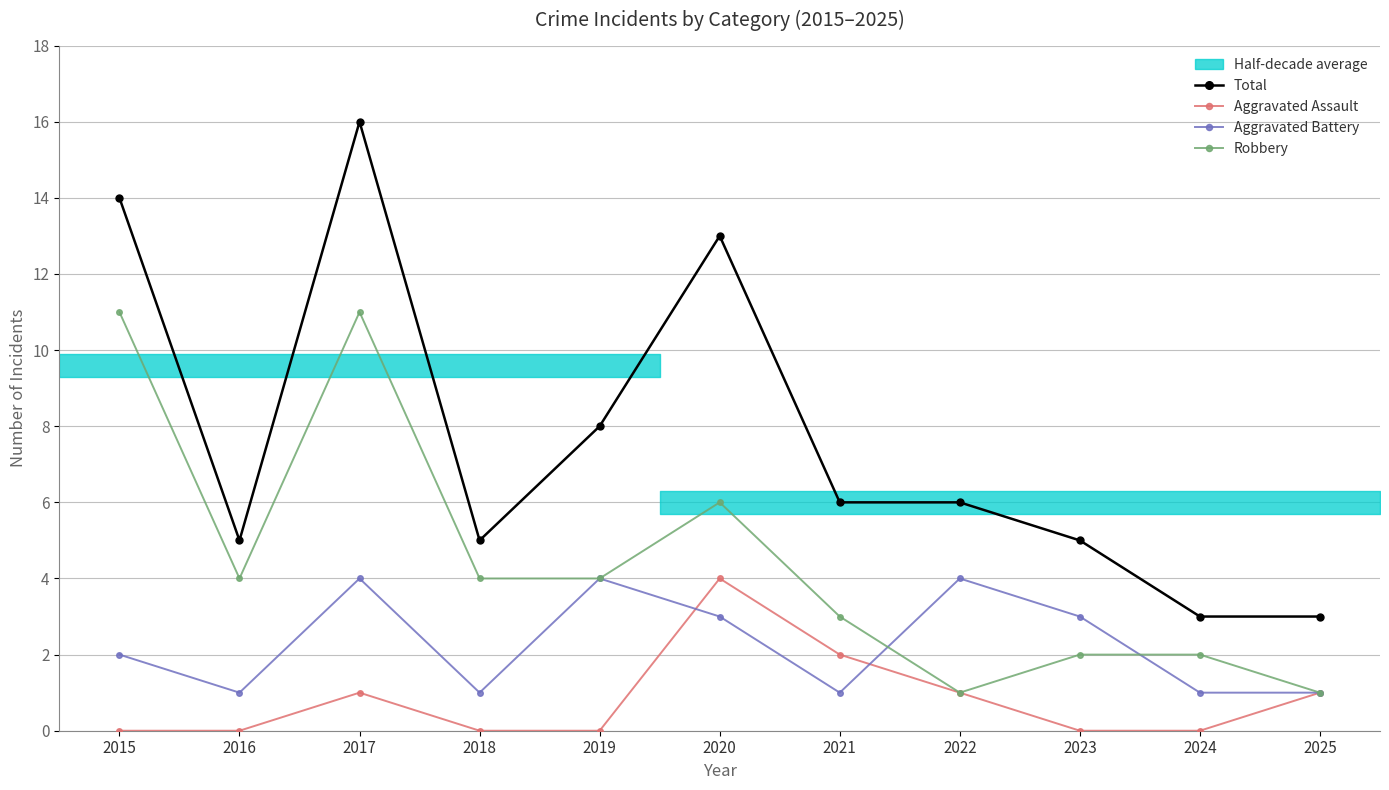

True or false: Robbery has a value of 1 at 2022.

True